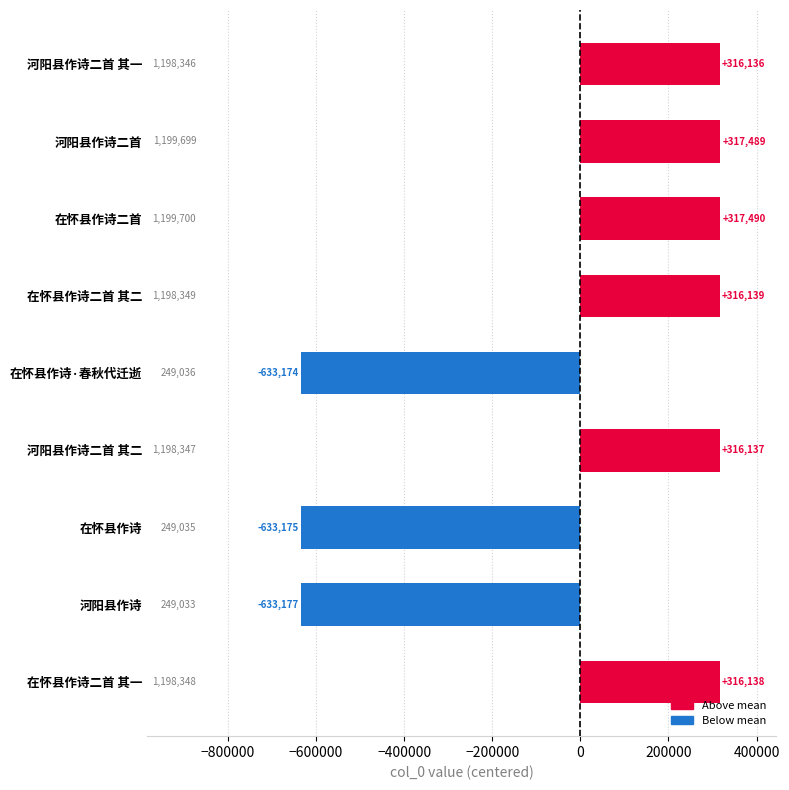

How many bars are there in total?

9